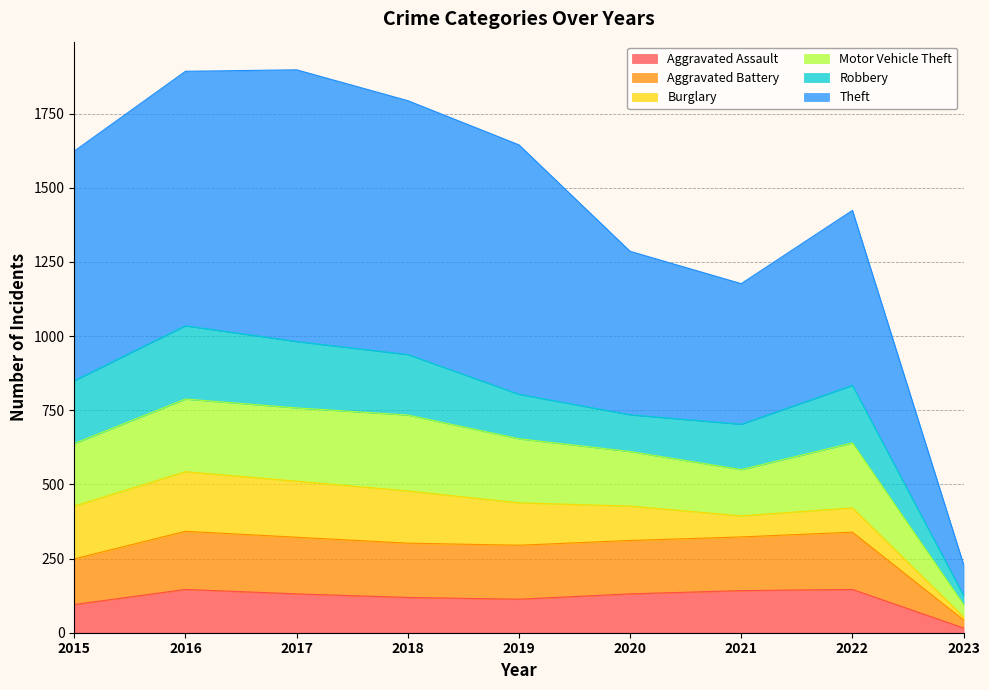

Between 2021 and 2022, which is larger?

2022